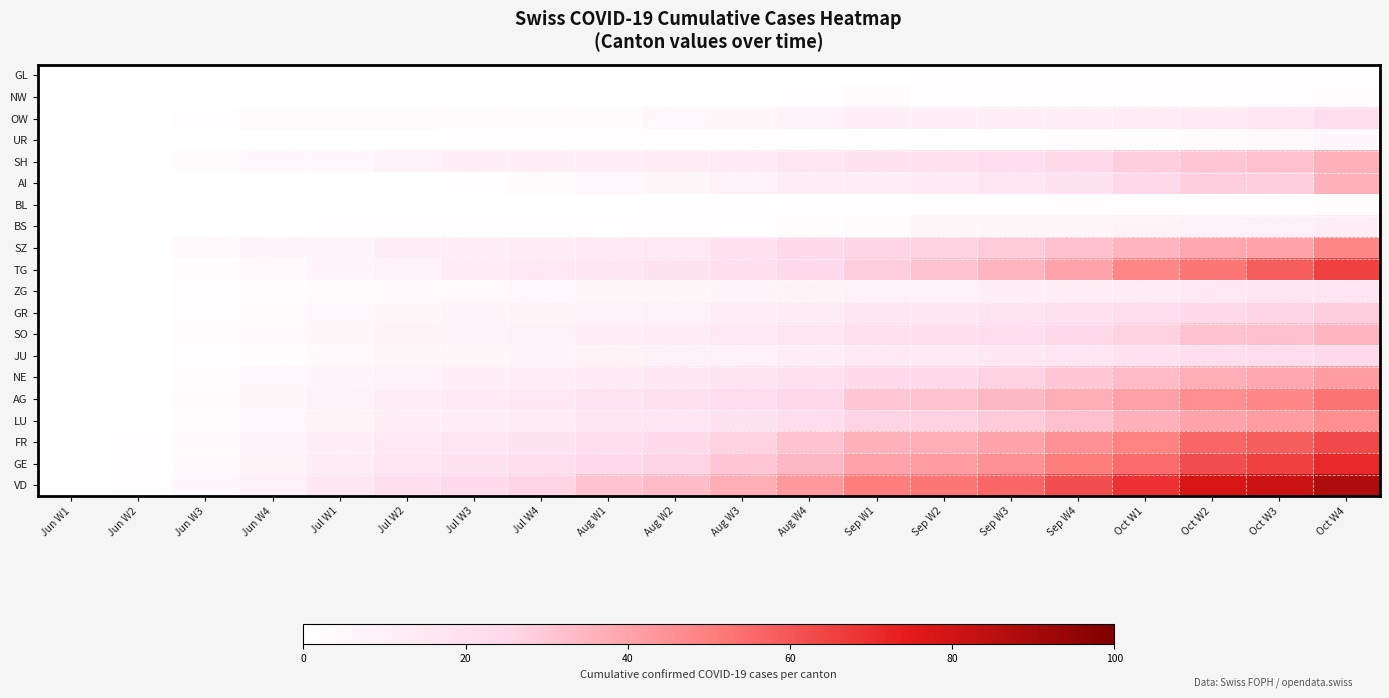

At how many categories does at least one series exceed 11?

16